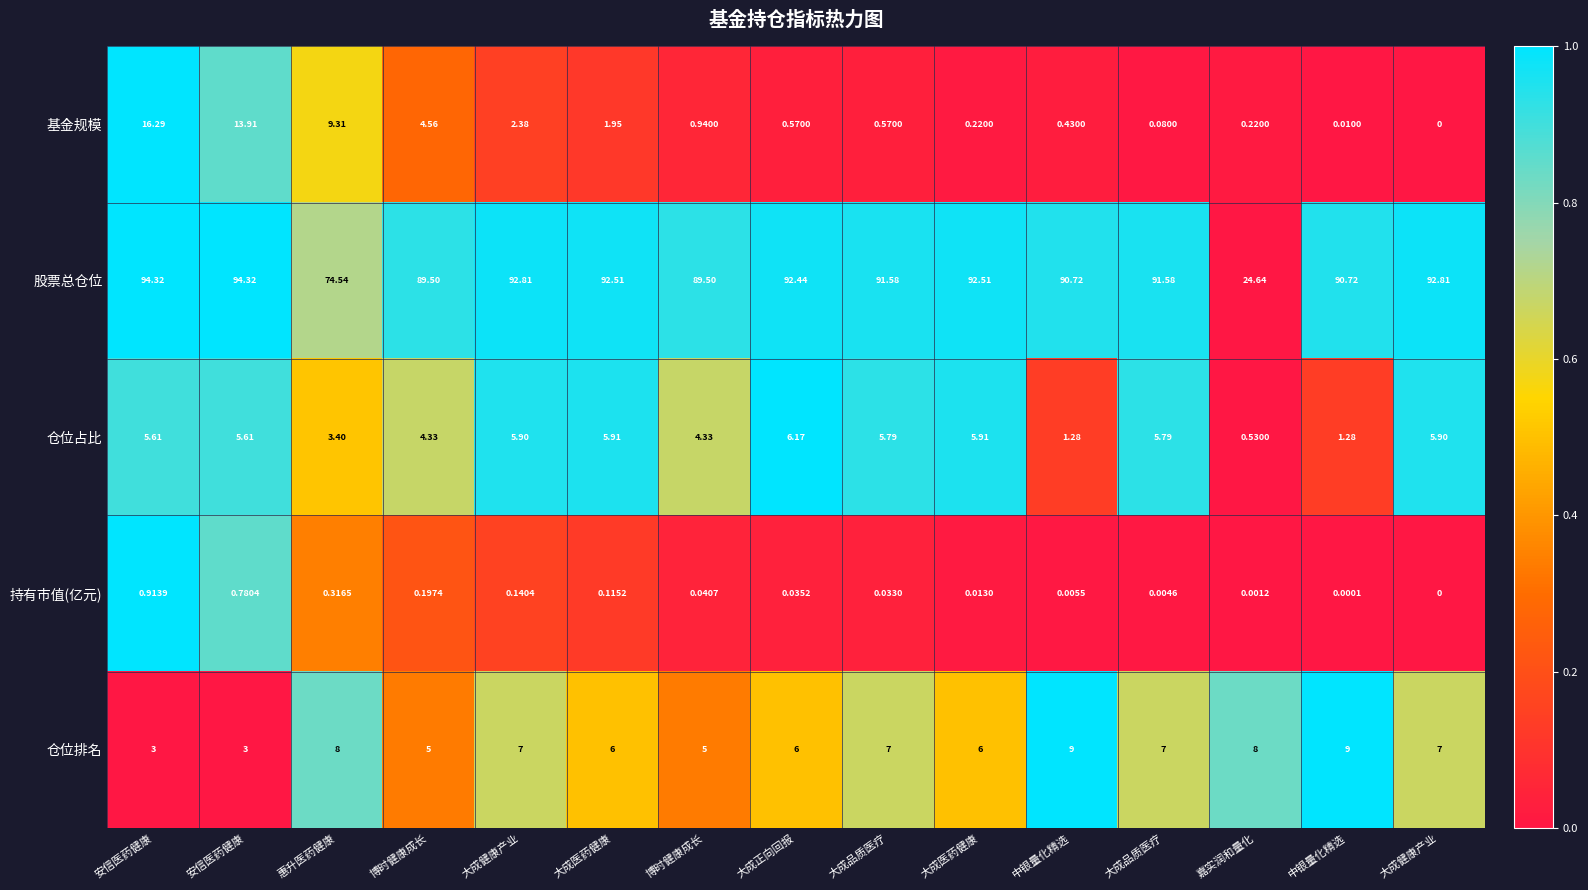

How many data points does each series have?

15